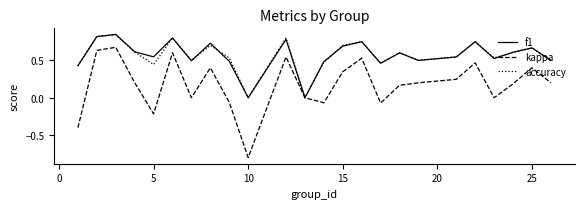

What is the smallest value displayed?

-0.8